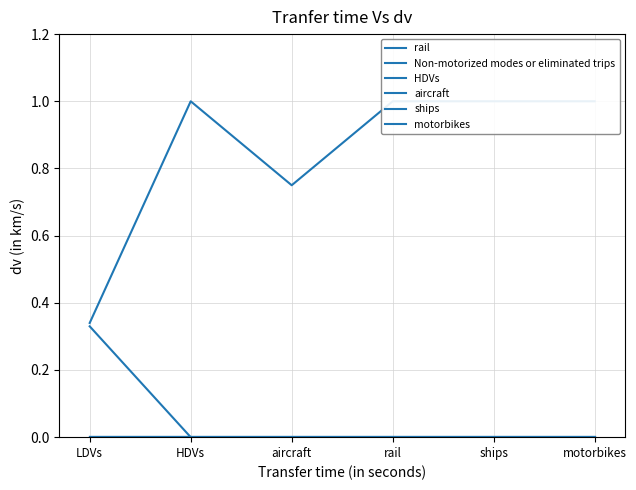

What are all the series names shown in the legend?

rail, Non-motorized modes or eliminated trips, HDVs, aircraft, ships, motorbikes